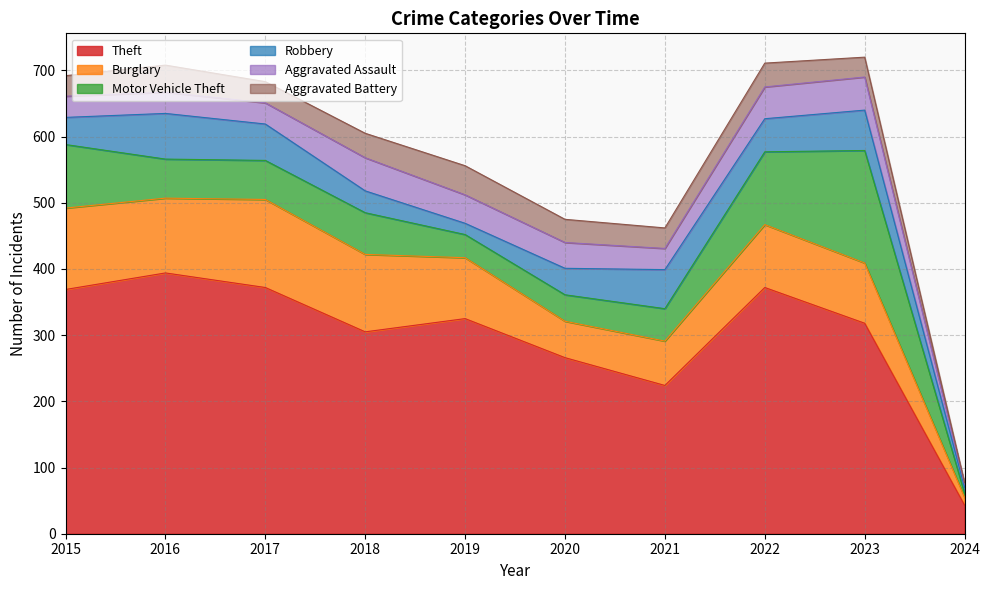

Which label corresponds to the smallest value in the chart?

2024